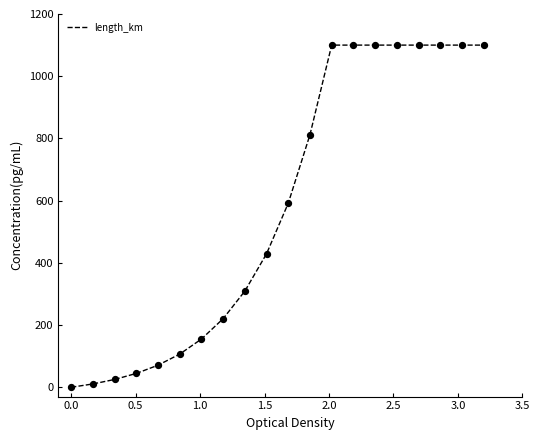

What is the difference between the maximum and minimum values?

1100.0